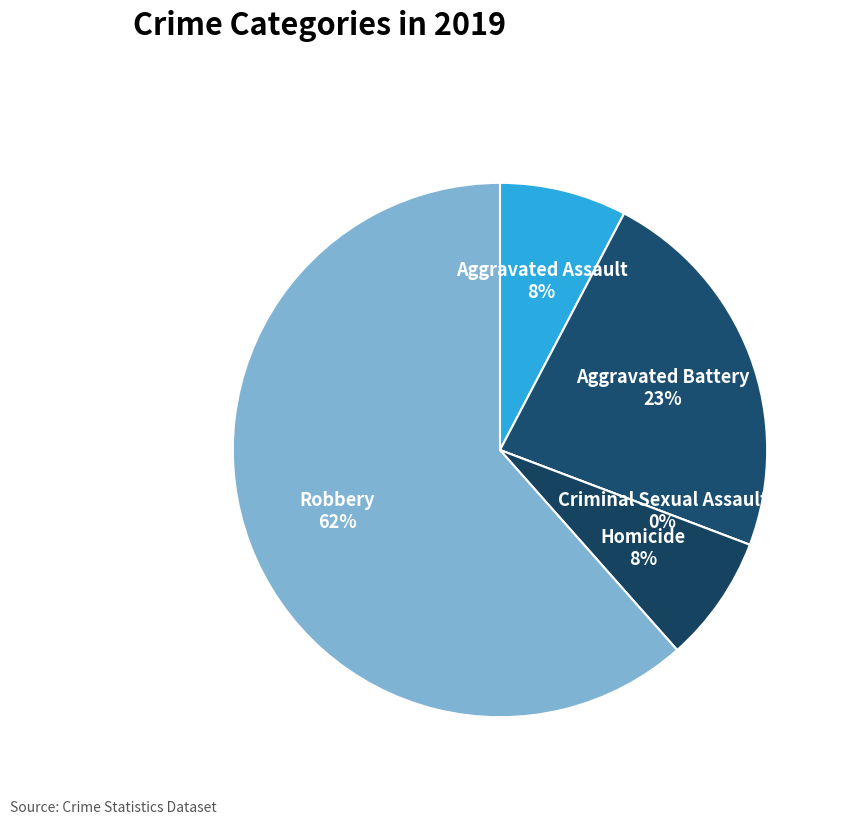

To the nearest percent, what is the combined percentage of Aggravated Assault and Robbery?

69%